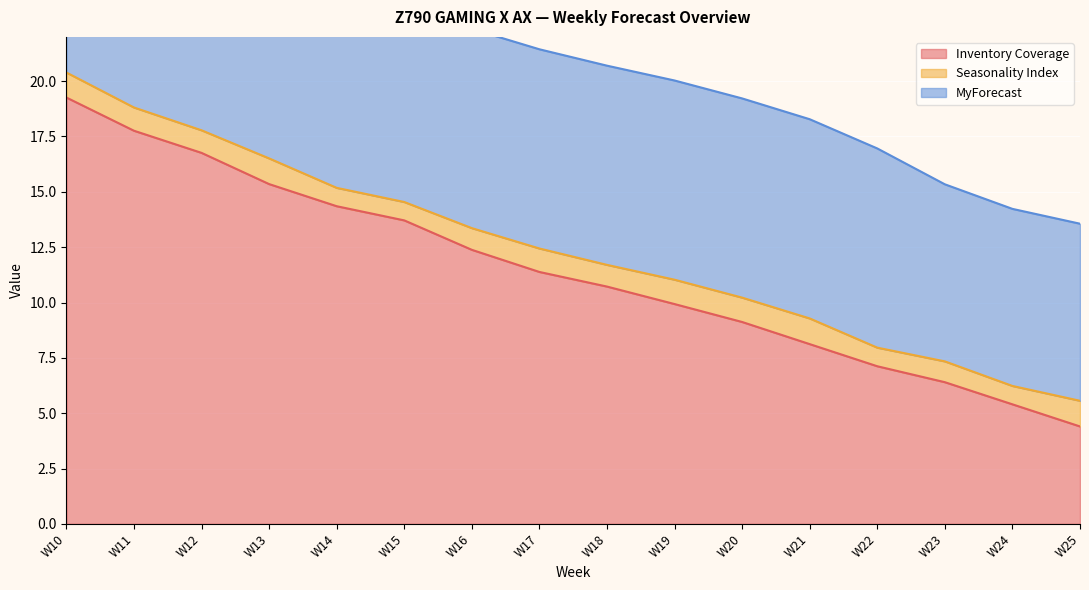

Between which two adjacent categories do Inventory Coverage and MyForecast first intersect?

W20 and W21